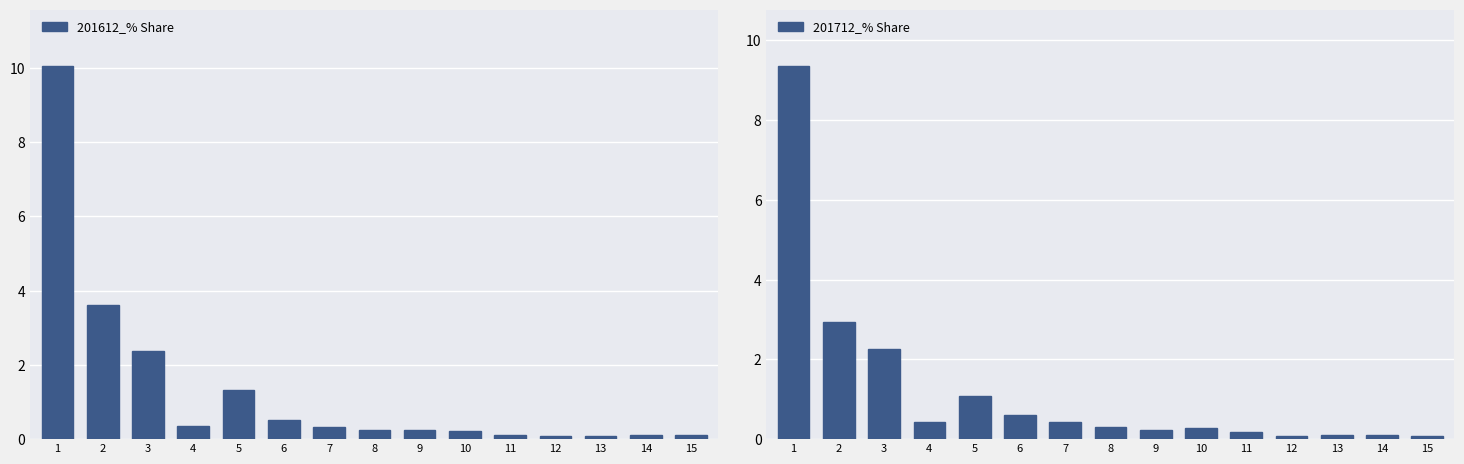

What is the difference between the highest and lowest values at 7?

0.1